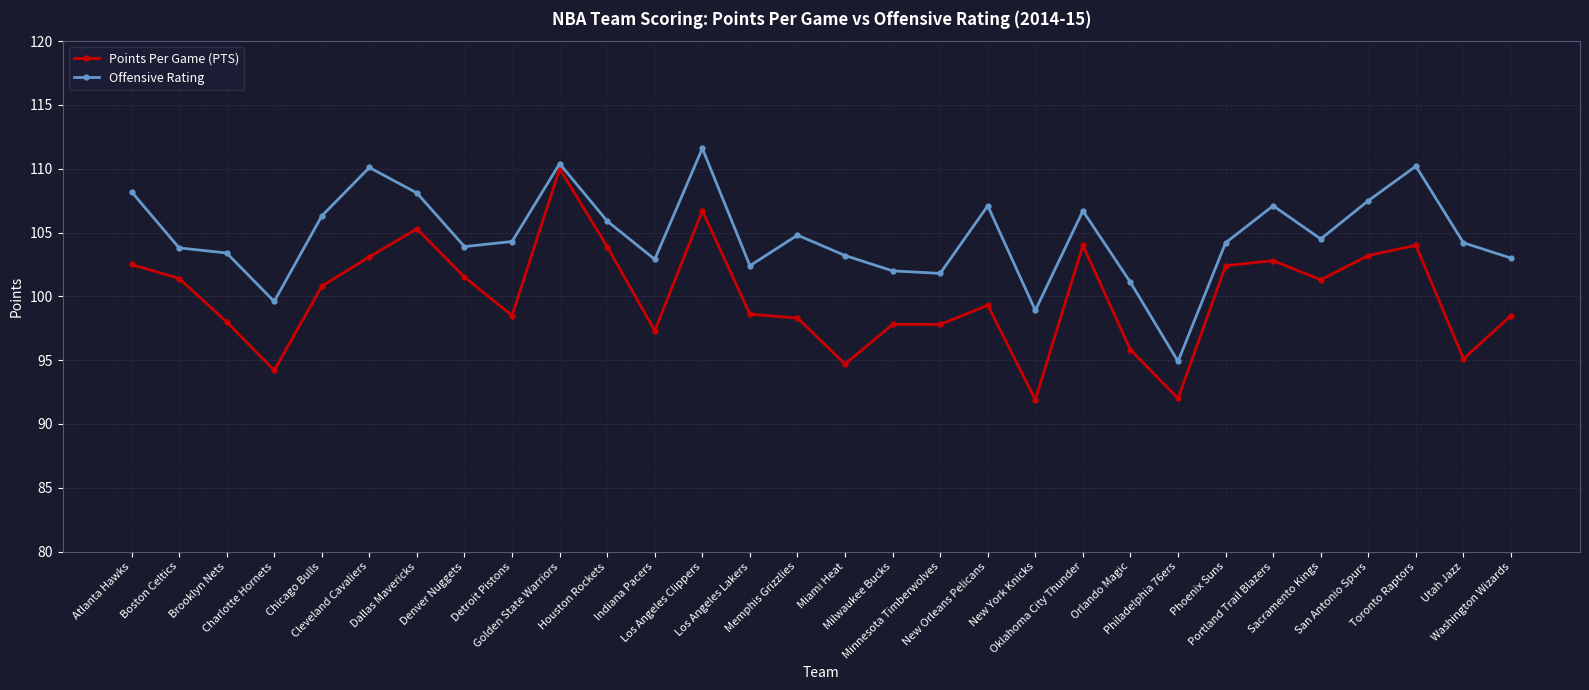

The Offensive Rating series shows 99.6 at Charlotte Hornets. True or false?

True